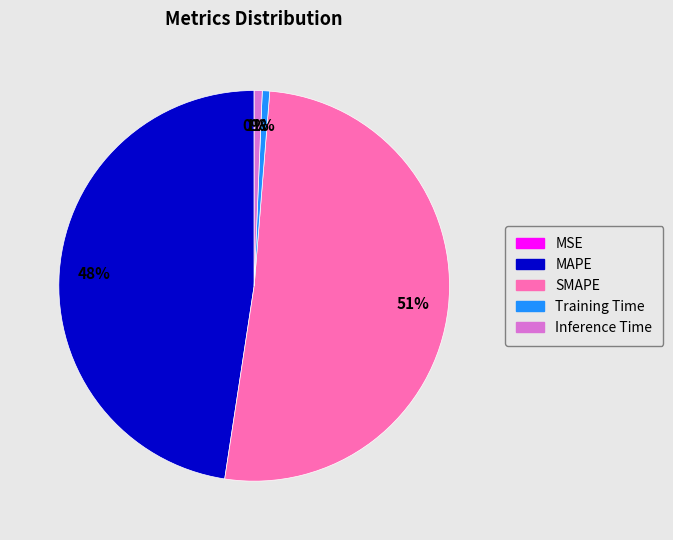

Which slice is the largest?

SMAPE